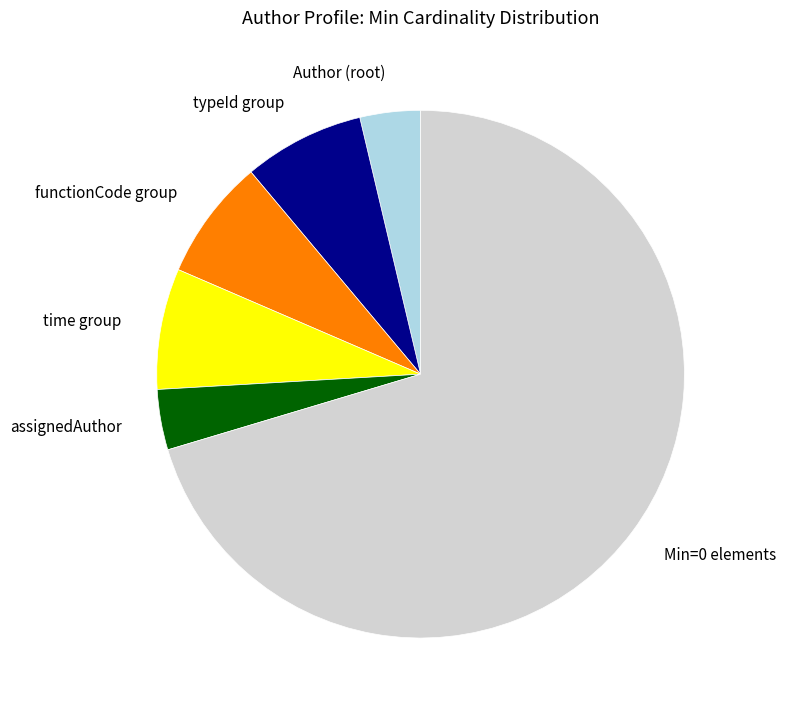

True or false: functionCode group accounts for 2% of the total.

False